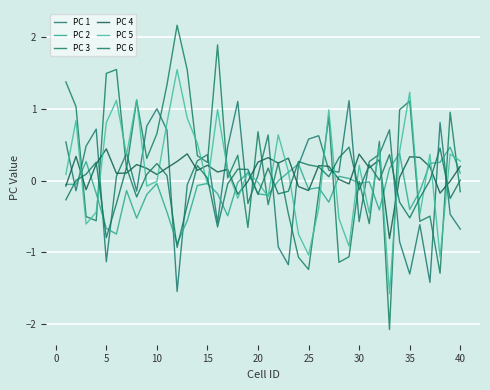

What is the value of the PC 1 point at the 5th from the left?

-1.1